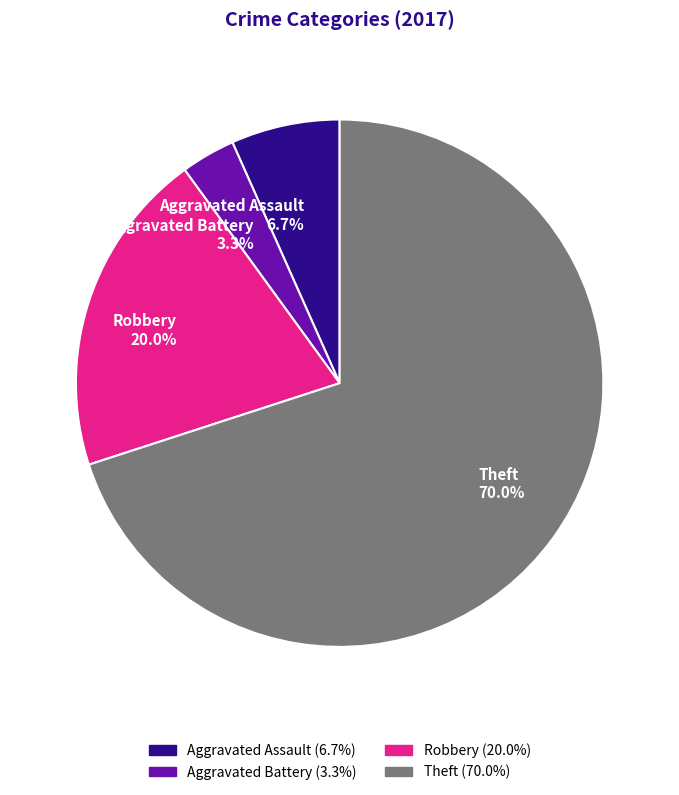

Which slice is the smallest?

Aggravated Battery